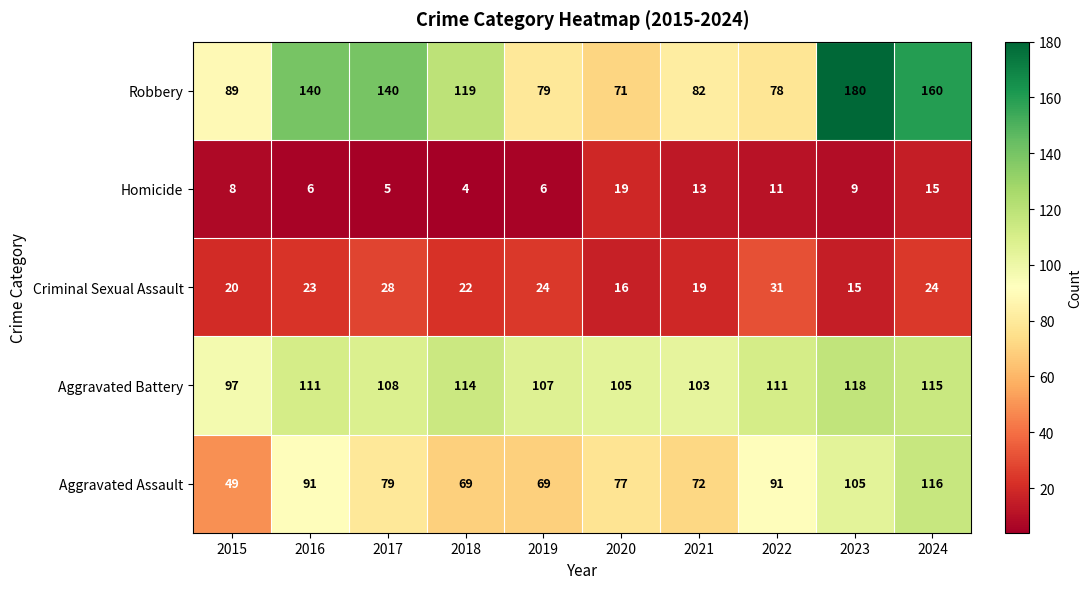

Is it true that Robbery equals 140 at 2017?

True